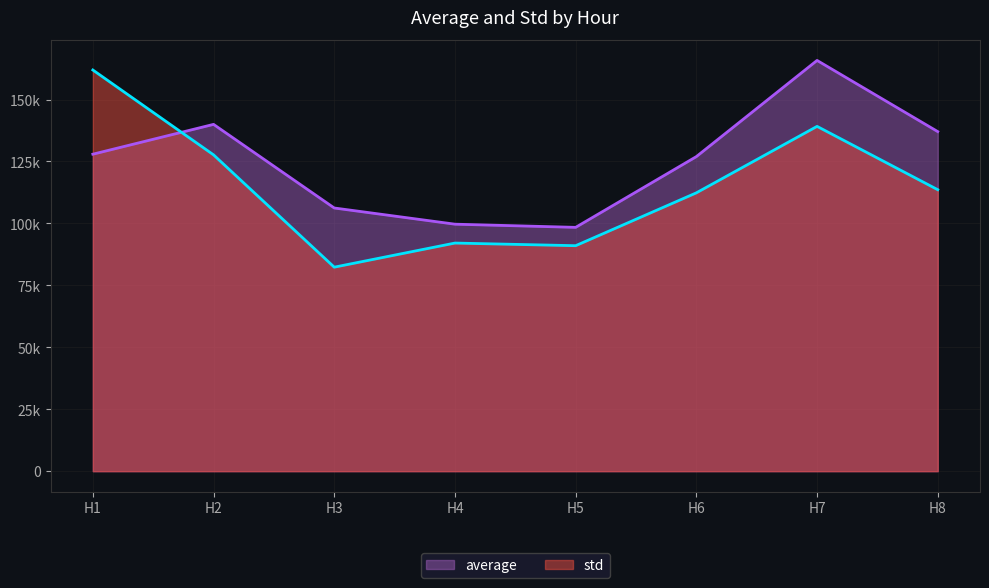

What is the minimum value shown in the chart?

82341.7